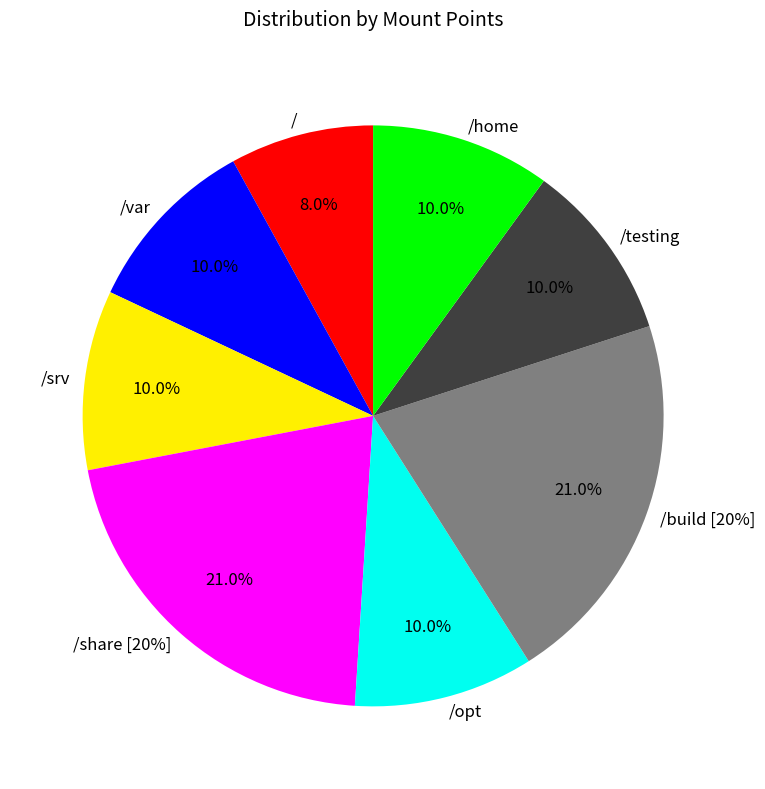

What is the largest slice in the pie chart?

/share [20%]